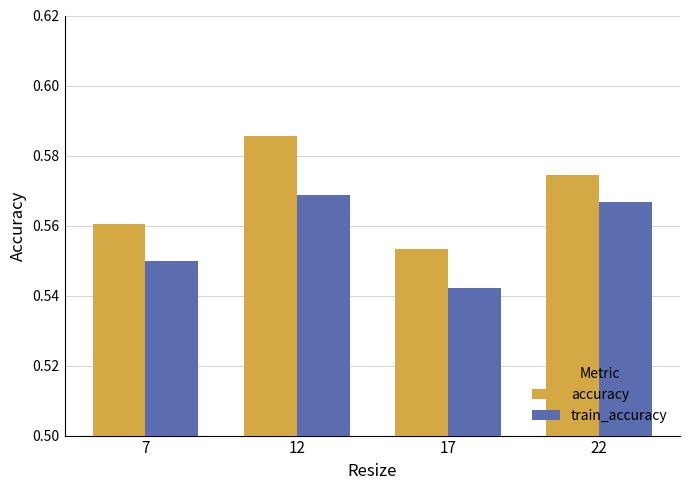

Which category has the lowest value in the accuracy series?

17